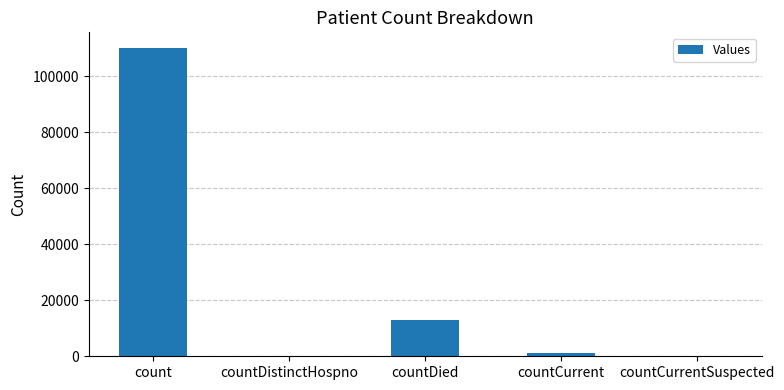

What is the sum of all values?

124279